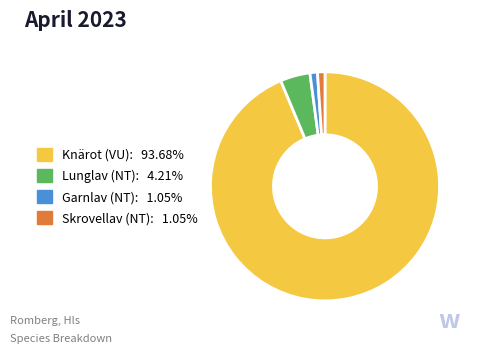

Is there a majority slice in this chart?

Yes